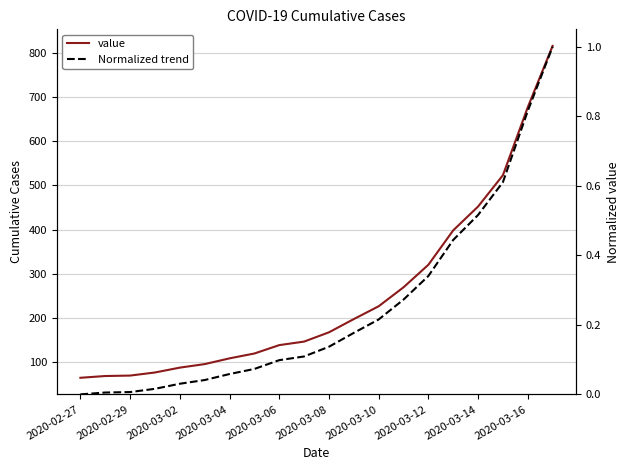

How many lines are shown in the chart?

2